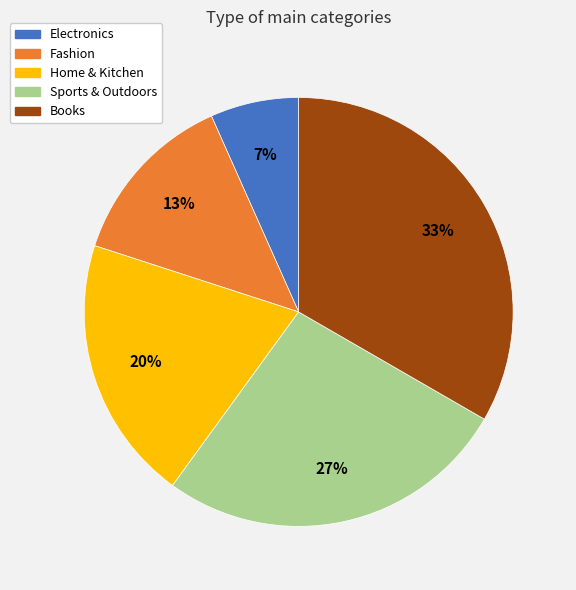

To the nearest percent, what percentage of the pie is Fashion?

13%